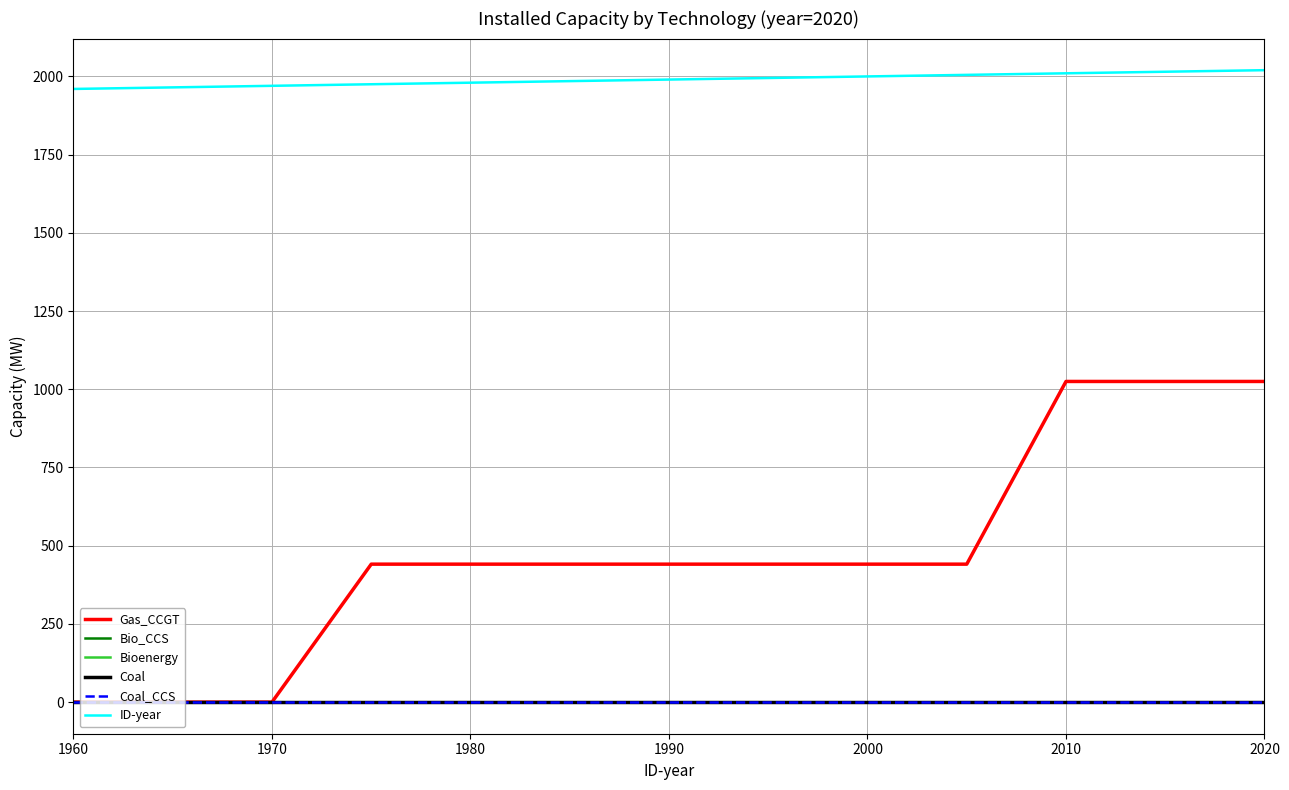

At how many categories does at least one series exceed 1552?

13